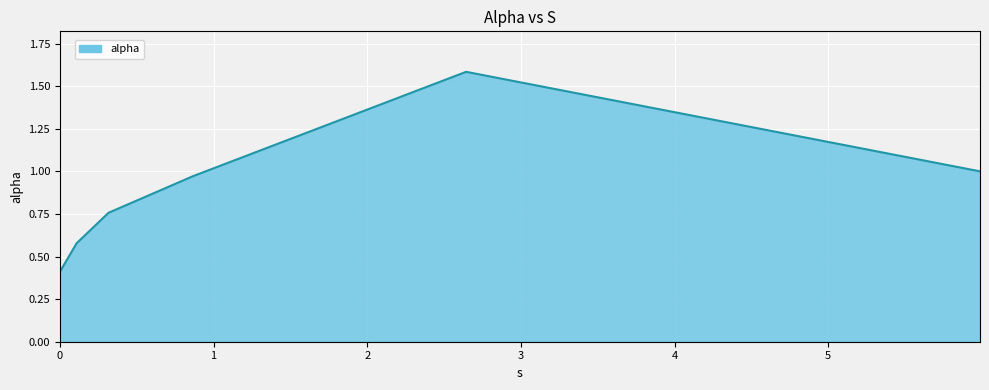

What is the average value?

0.9